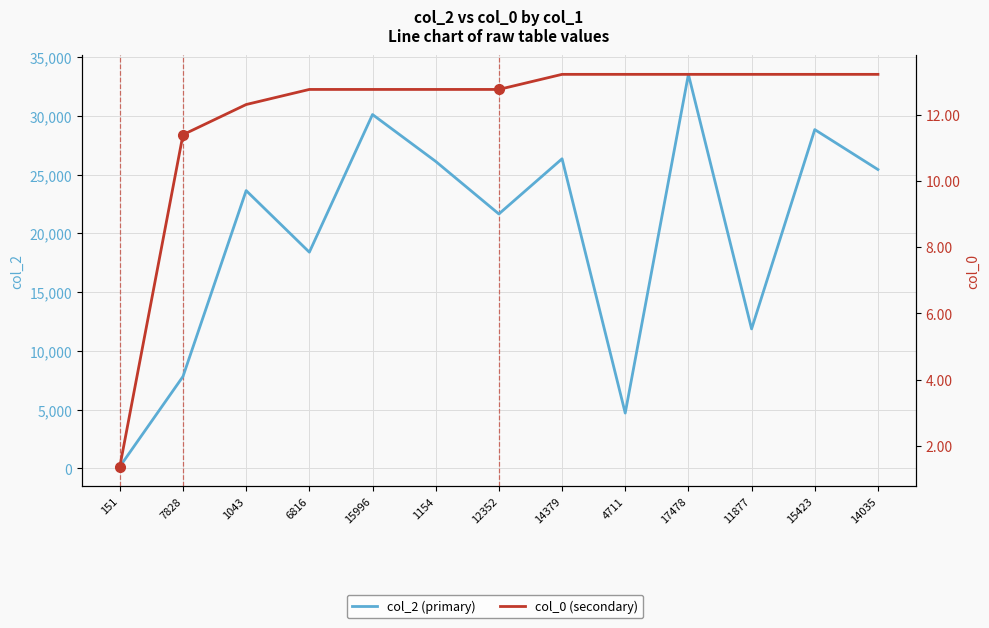

At which label does col_0 (secondary) first exceed 12?

1043